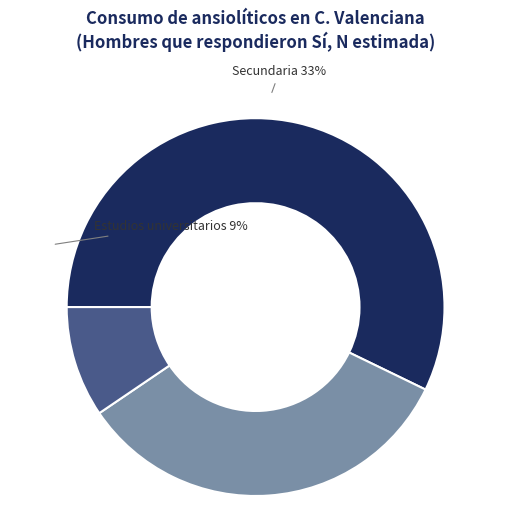

To the nearest percent, what is the combined percentage of Hasta primaria and Estudios universitarios?

67%